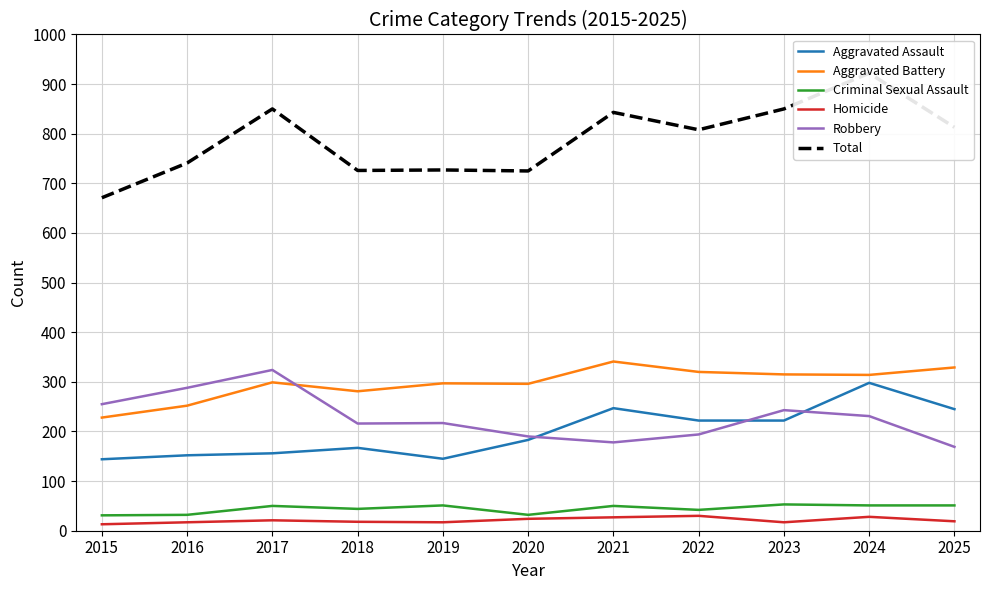

List the series in order of their peak value, lowest first.

Homicide, Criminal Sexual Assault, Aggravated Assault, Robbery, Aggravated Battery, Total